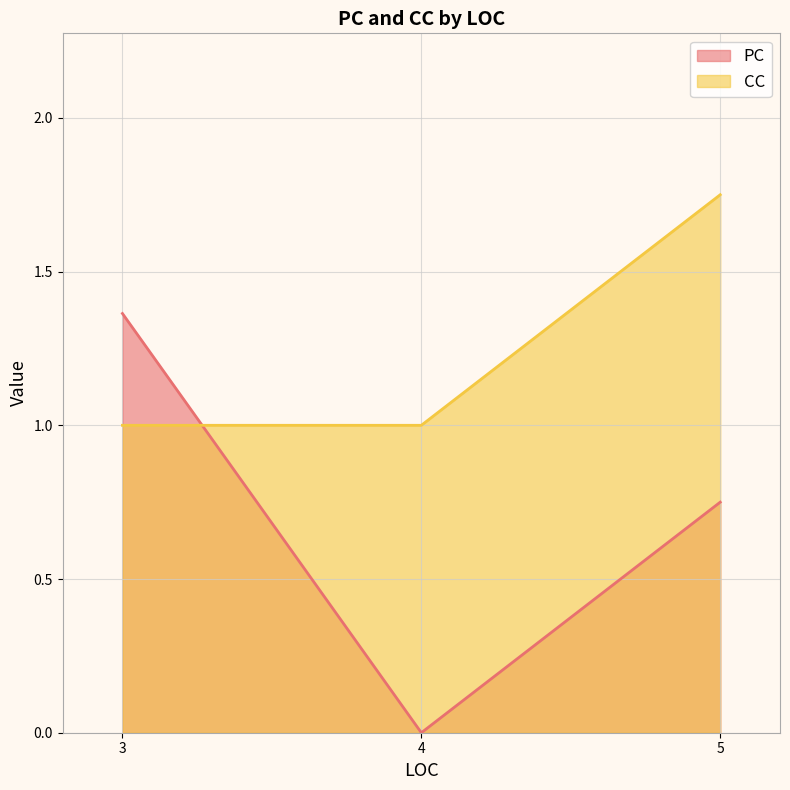

What is the spread (max minus min) of values at 5?

1.0